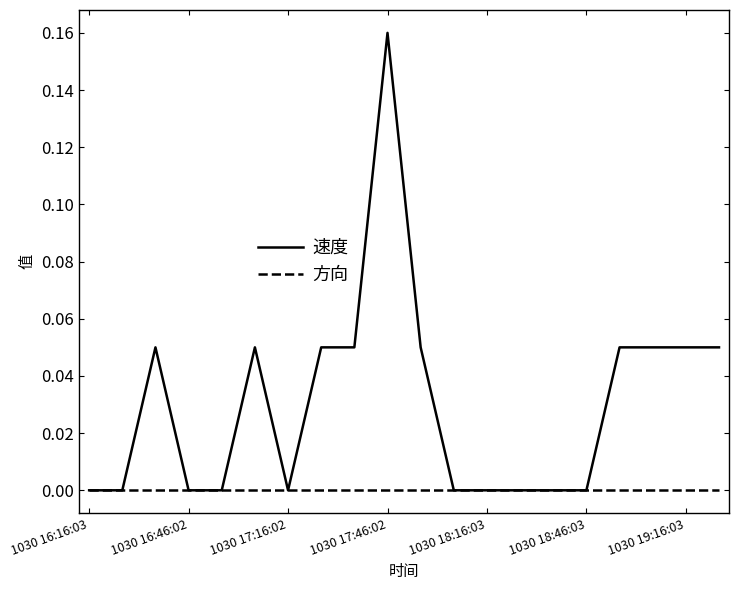

What are all the series names shown in the legend?

速度, 方向